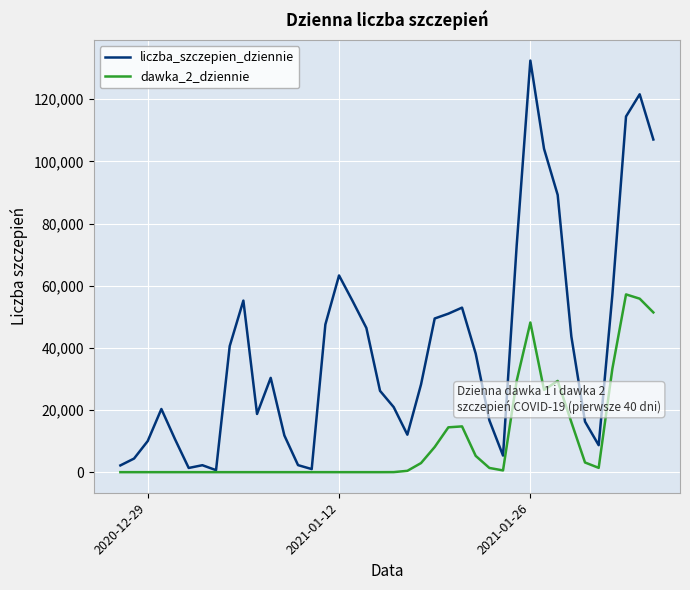

What is the maximum value shown in the chart?

132456